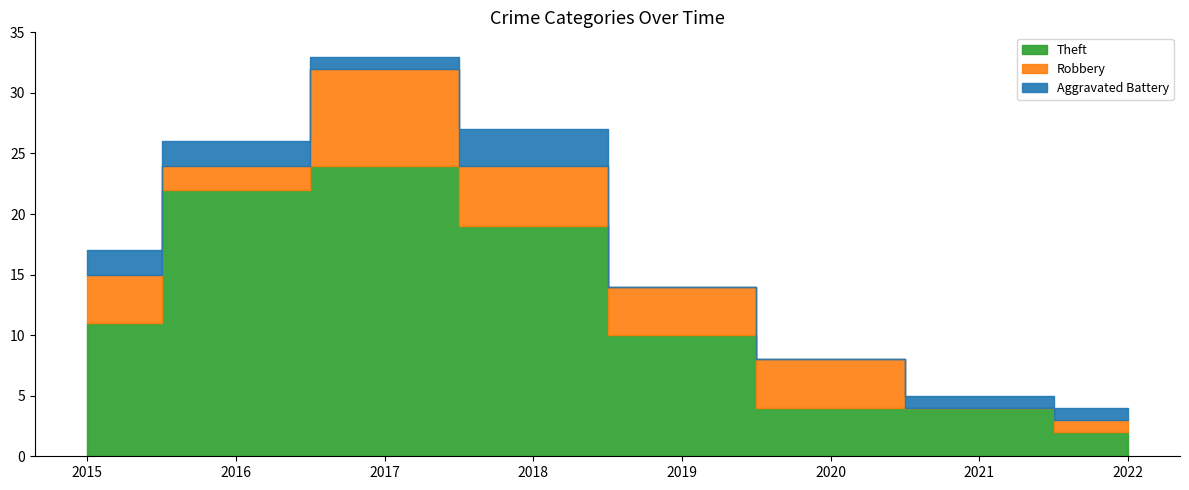

How many data points in Theft are less than 11?

4